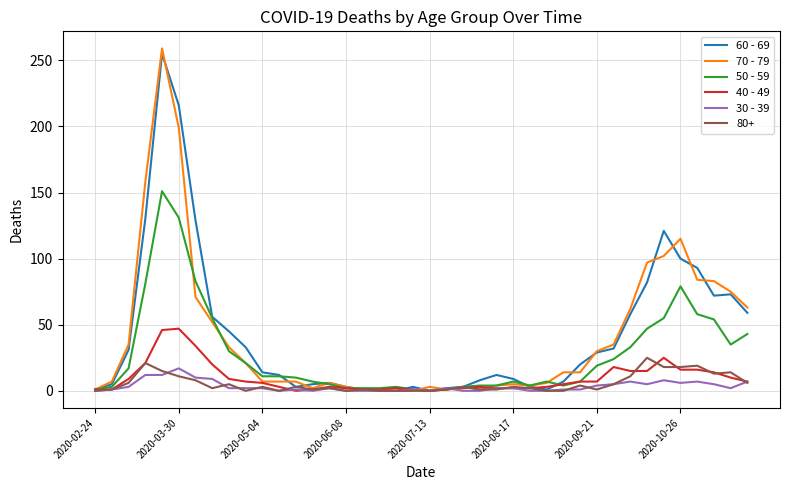

What is the greatest value displayed?

259